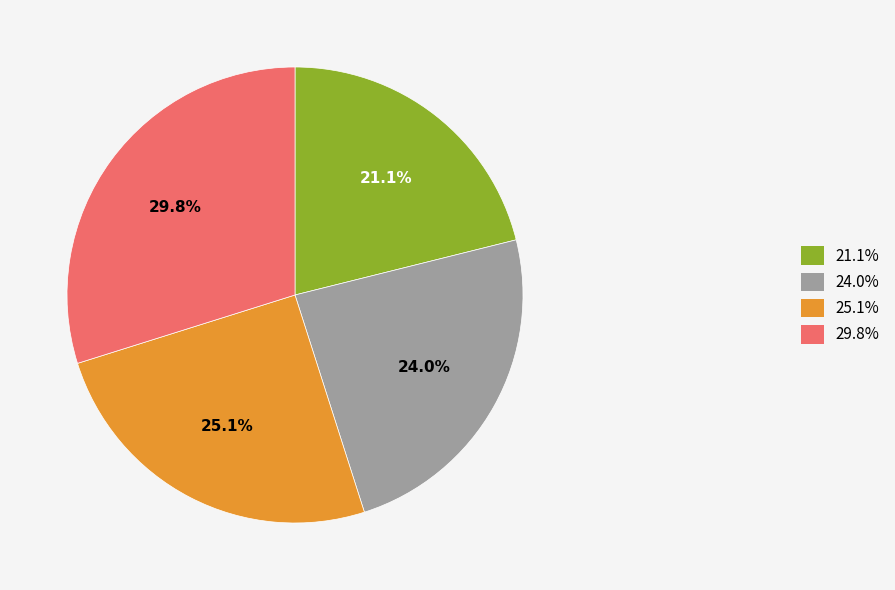

How many slices are in this pie chart?

4